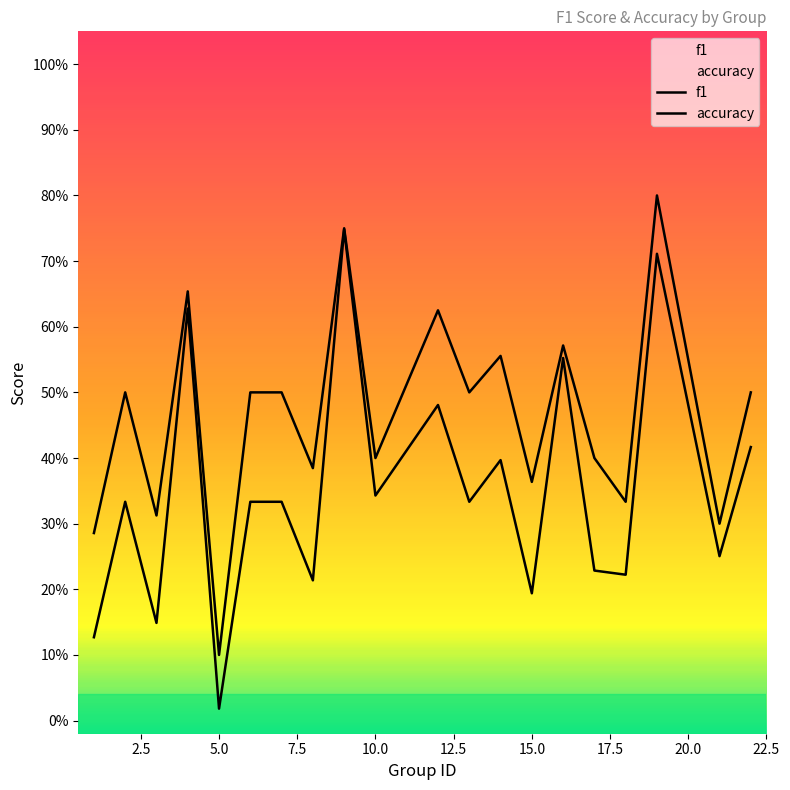

Which series changed the most between 12.5 and 20.0?

f1